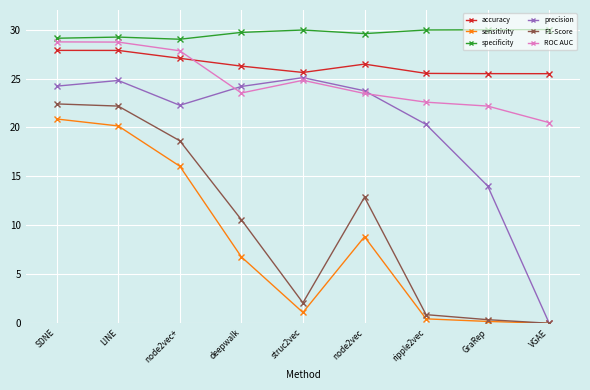

What position from the left is GraRep?

8